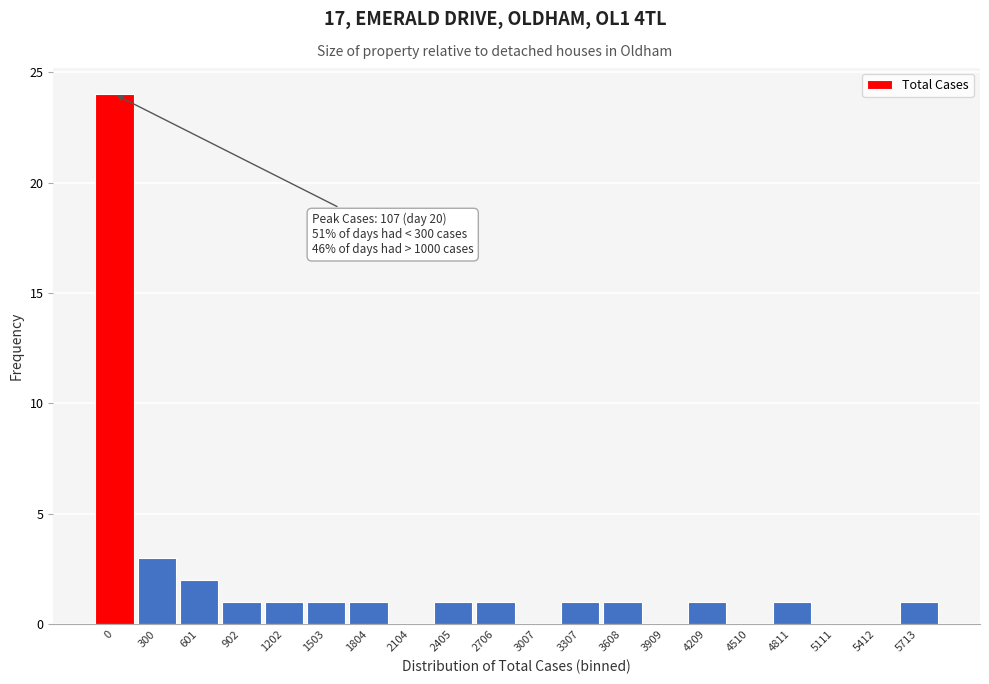

Reading left to right, transcribe all the data shown in this chart.

0=24	300=3	601=2	902=1	1202=1	1503=1	1804=1	2104=0	2405=1	2706=1	3007=0	3307=1	3608=1	3909=0	4209=1	4510=0	4811=1	5111=0	5412=0	5713=1